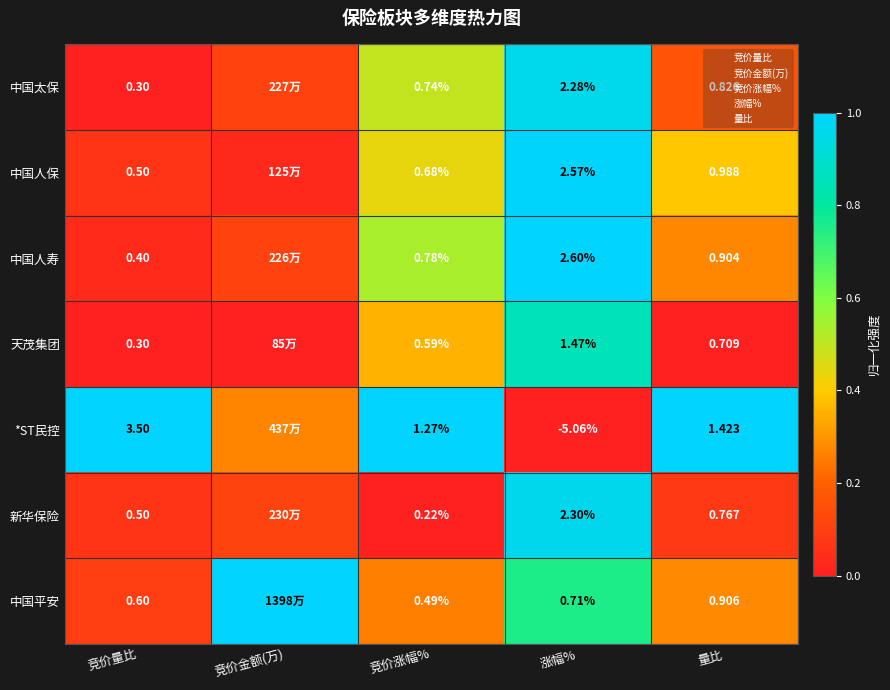

True or false: 新华保险 has a value of 0.1 at 竞价金额(万).

False